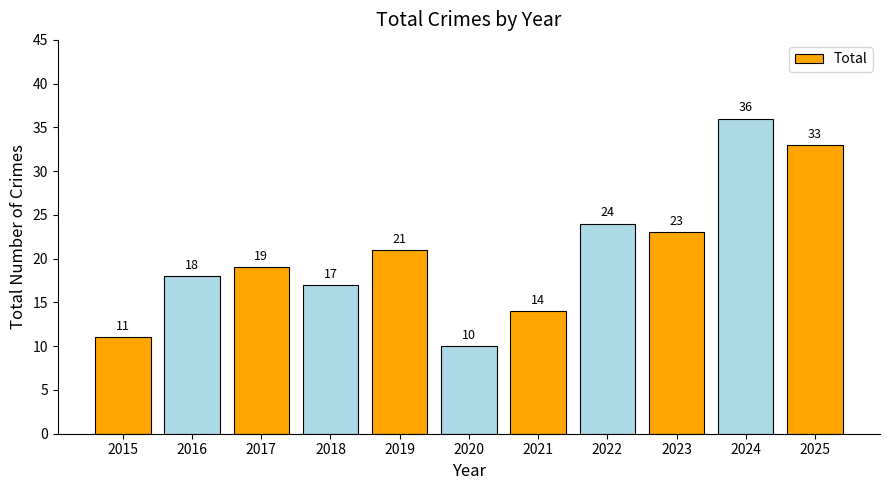

Is it true that the value at 2022 is 14?

False